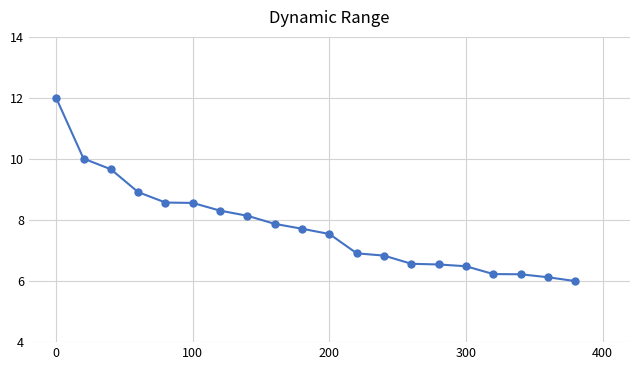

What is the smallest value displayed?

6.0